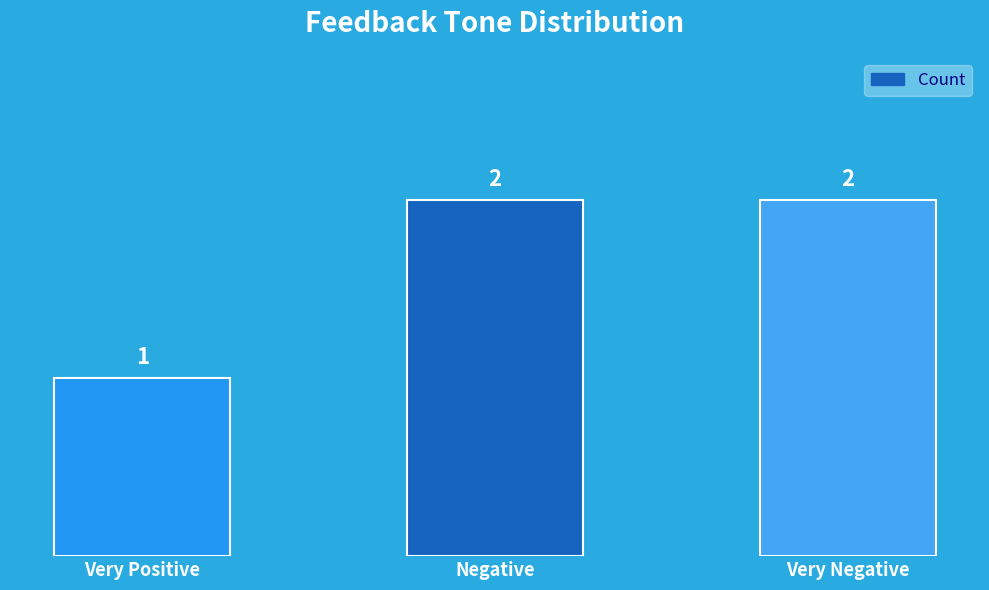

What is the label of the 3rd bar from the right?

Very Positive